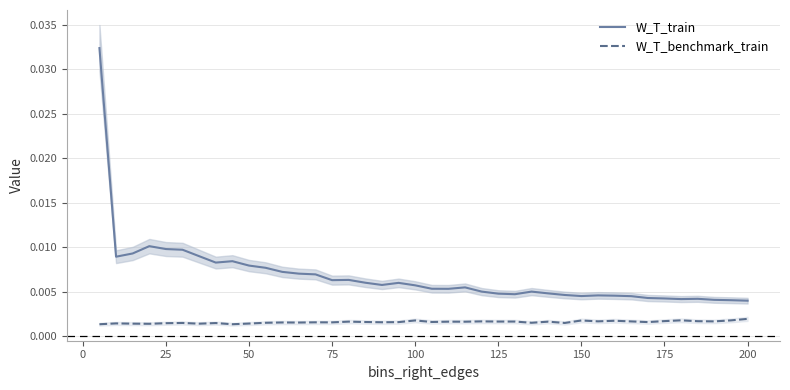

How many data points does each series have?

40